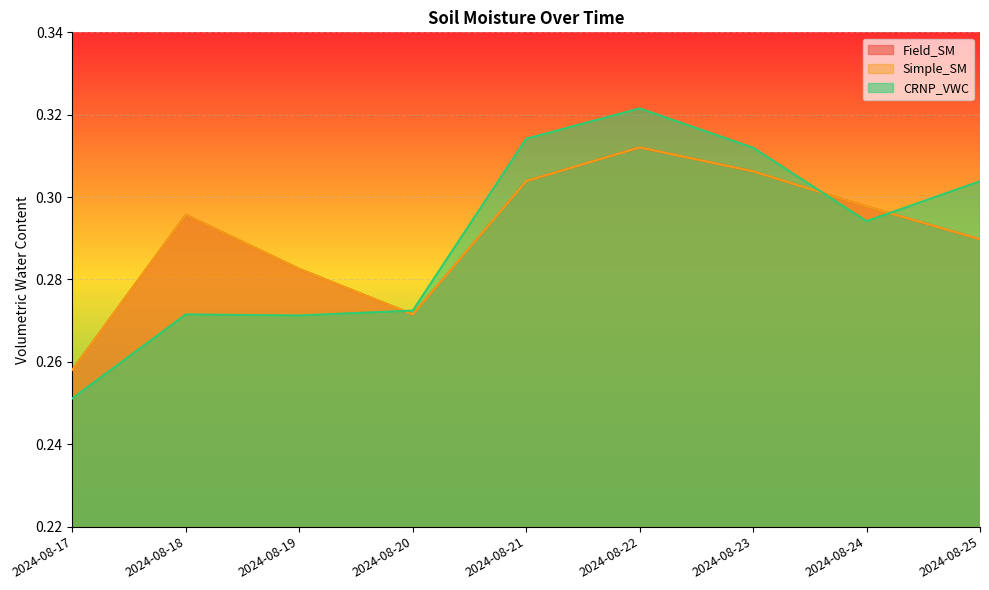

What is the greatest value displayed?

0.3